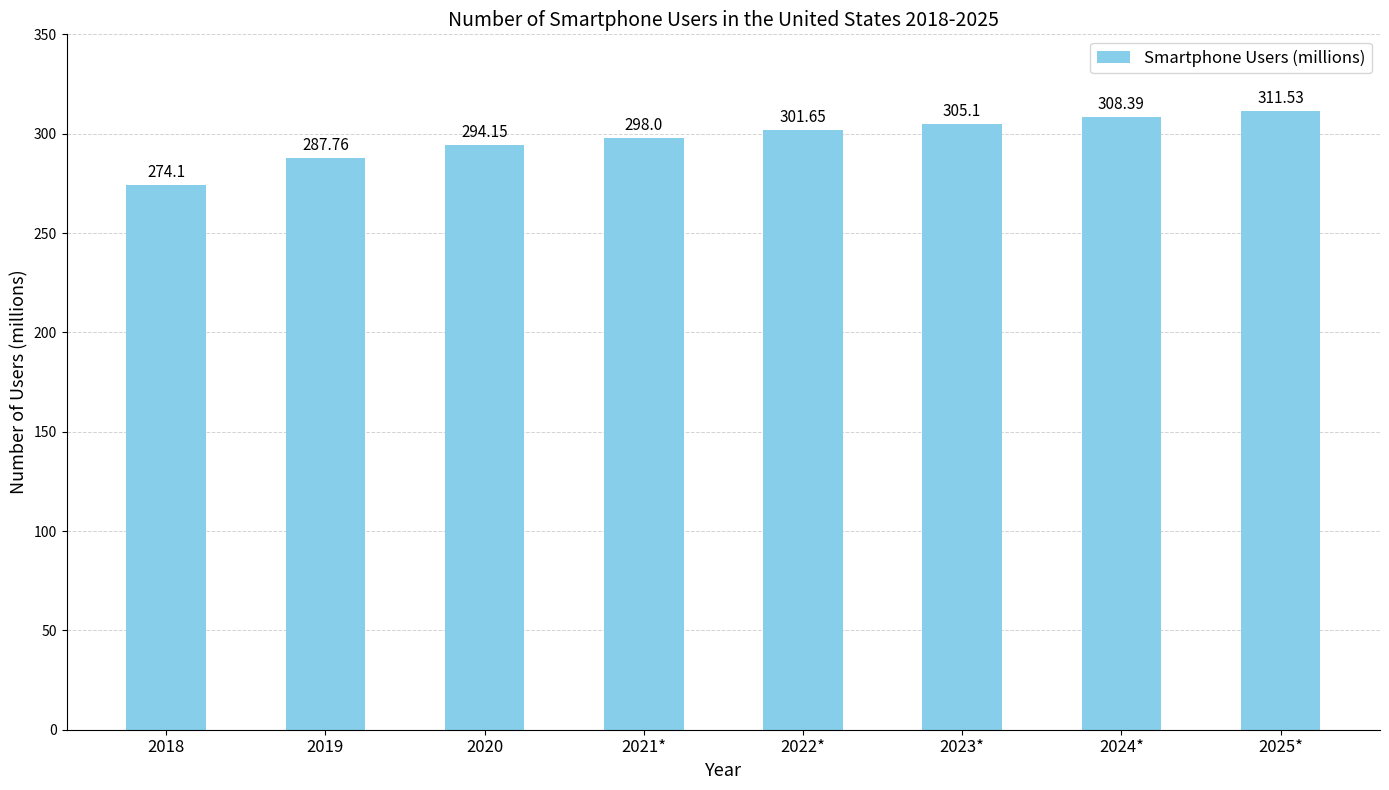

Where is the data nearest to the value 292?

2020